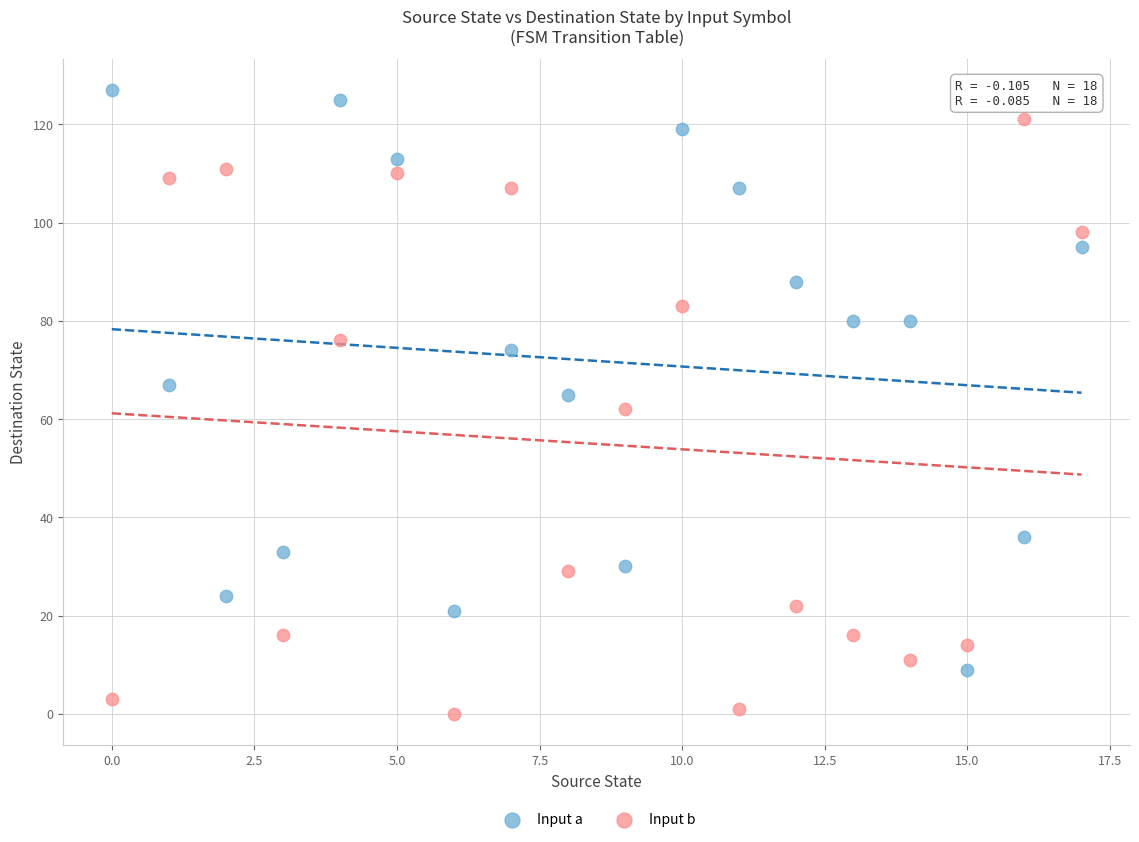

In the Input b series, what Y value is closest to 60?

62